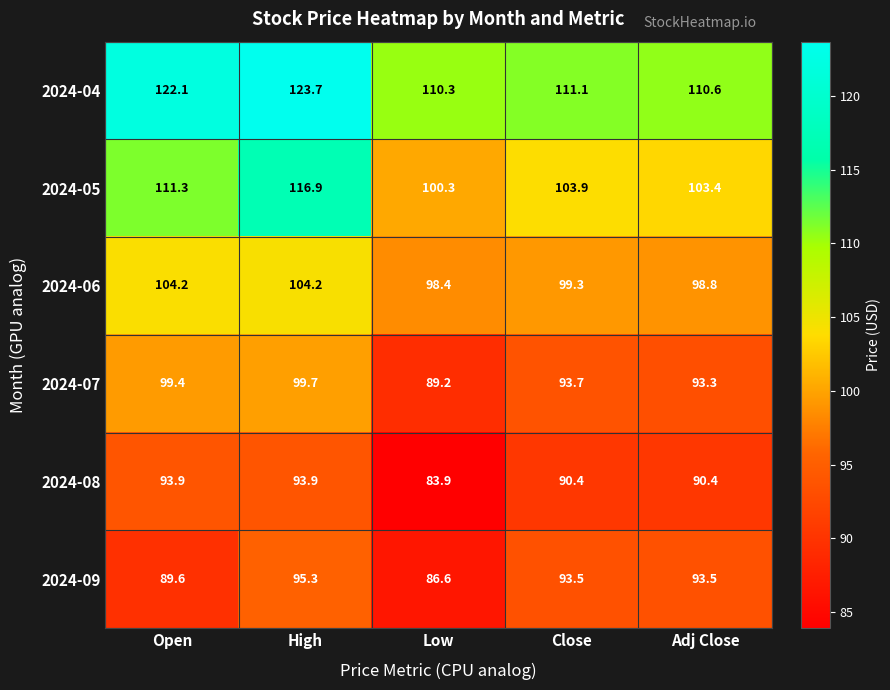

What is the difference between the second highest and second lowest values in the 2024-06 series?

5.4